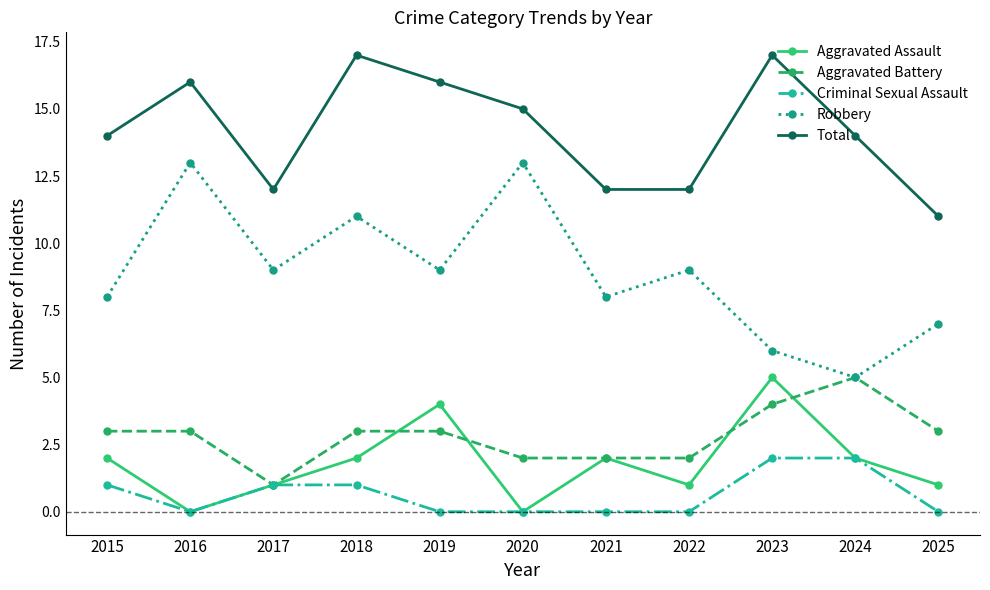

True or false: Aggravated Battery and Total intersect in this chart.

False